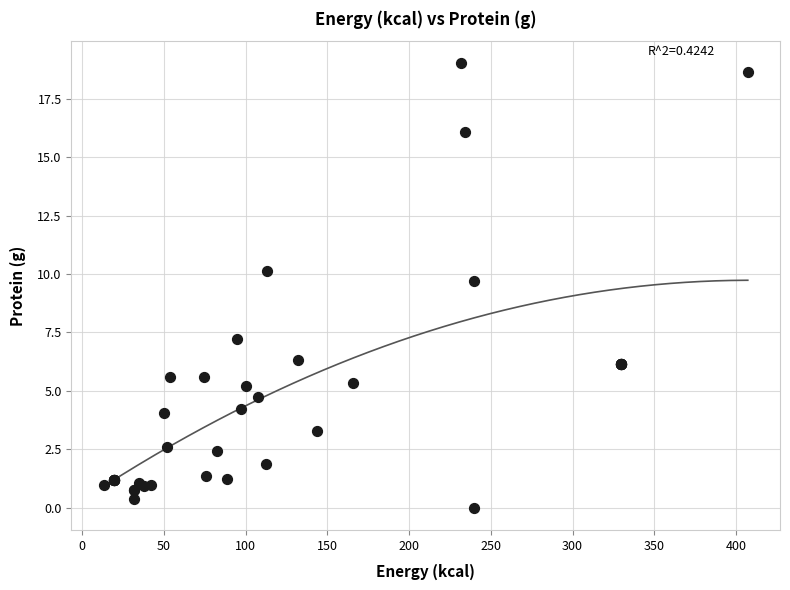

What Y value in the scatter plot is closest to 9?

9.7